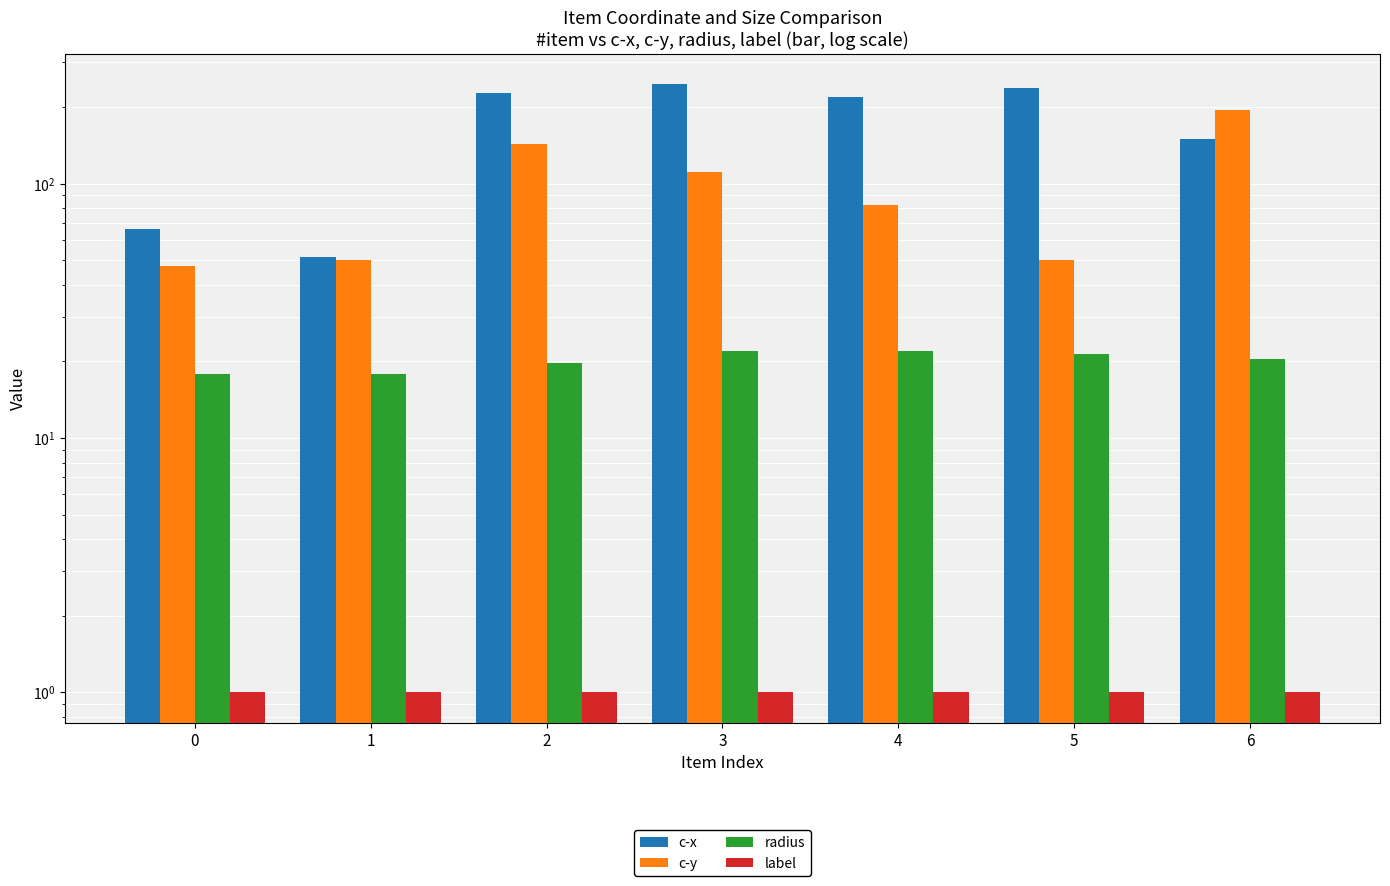

At which category is the sum across all series the highest?

2